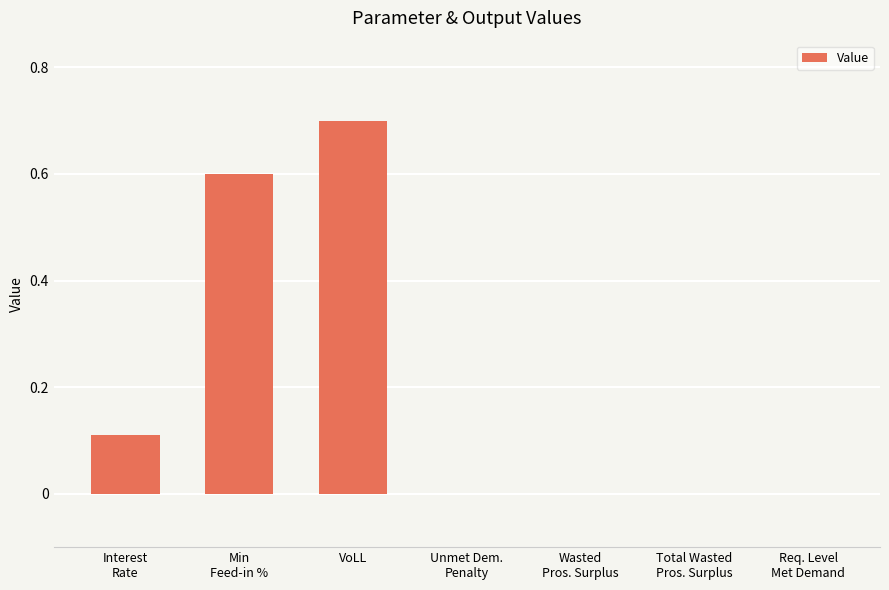

The chart shows a value of 0.1 at VoLL. True or false?

False